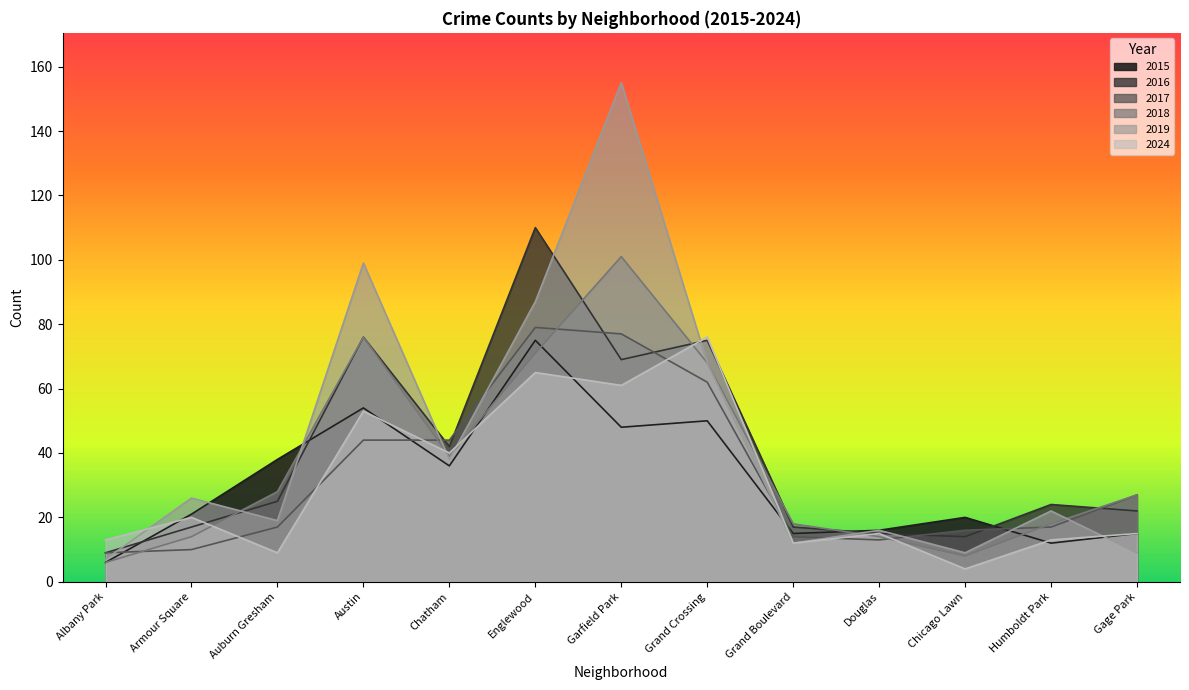

Count the number of data series in this chart.

6